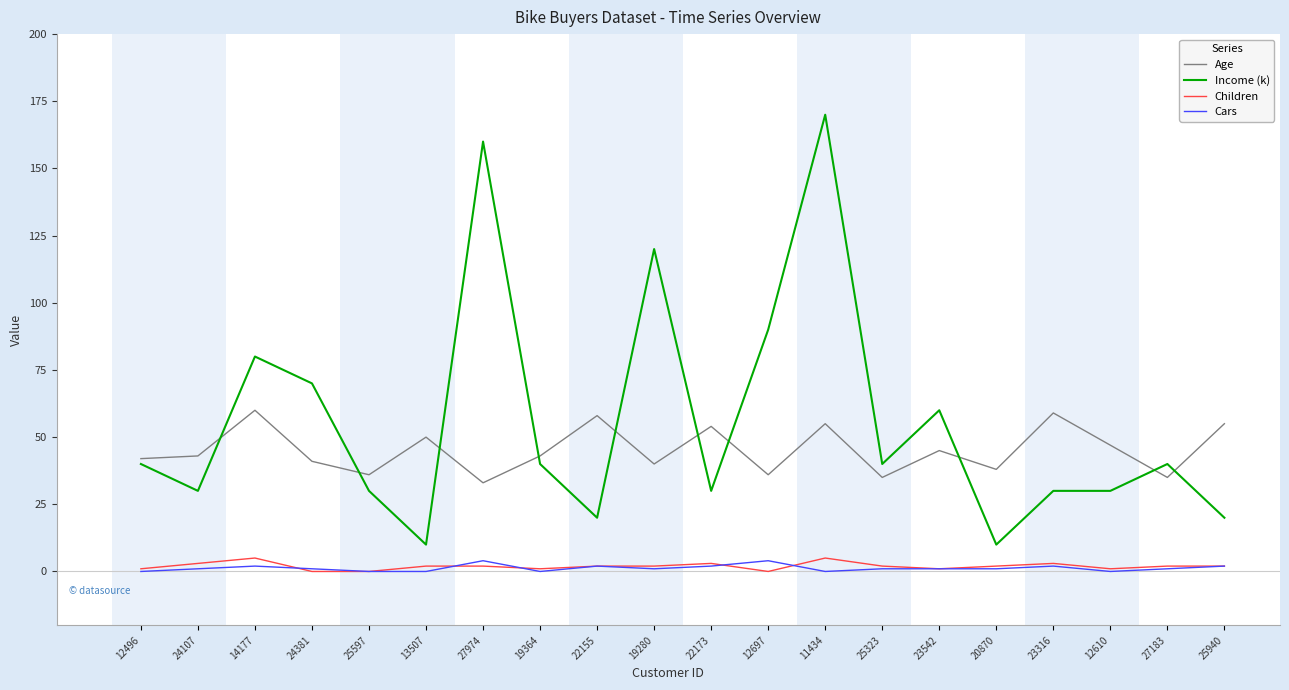

Does the chart have visible grid lines?

No